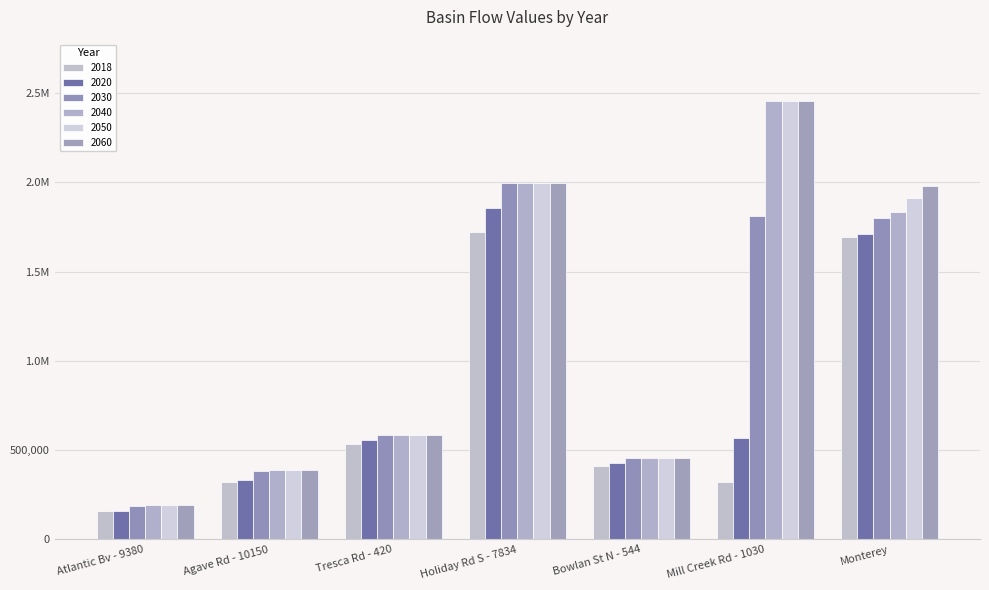

Are the bars horizontal?

No